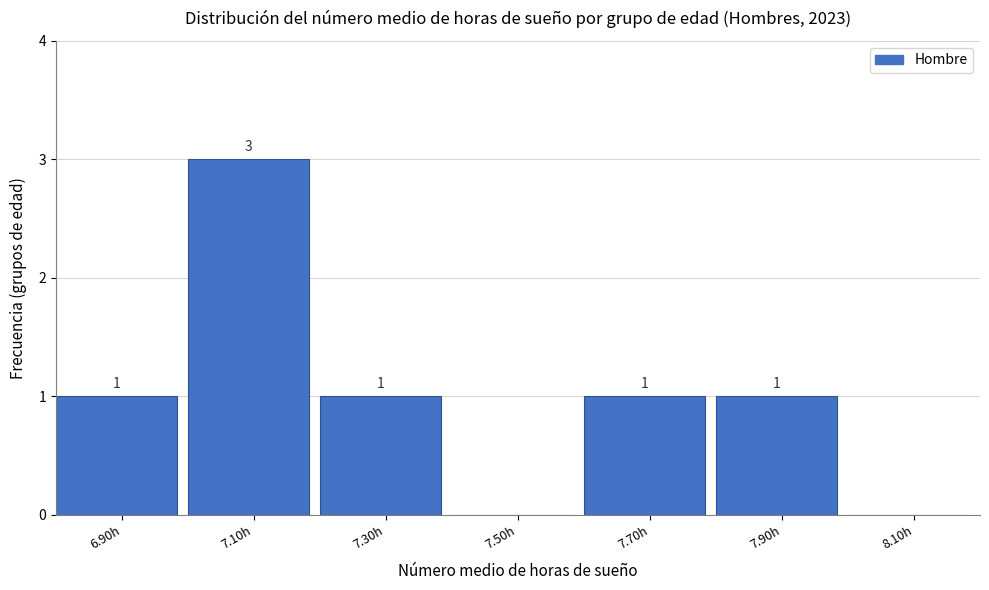

Reading right to left, list all the values displayed in this chart.

8.10h=0	7.90h=1	7.70h=1	7.50h=0	7.30h=1	7.10h=3	6.90h=1